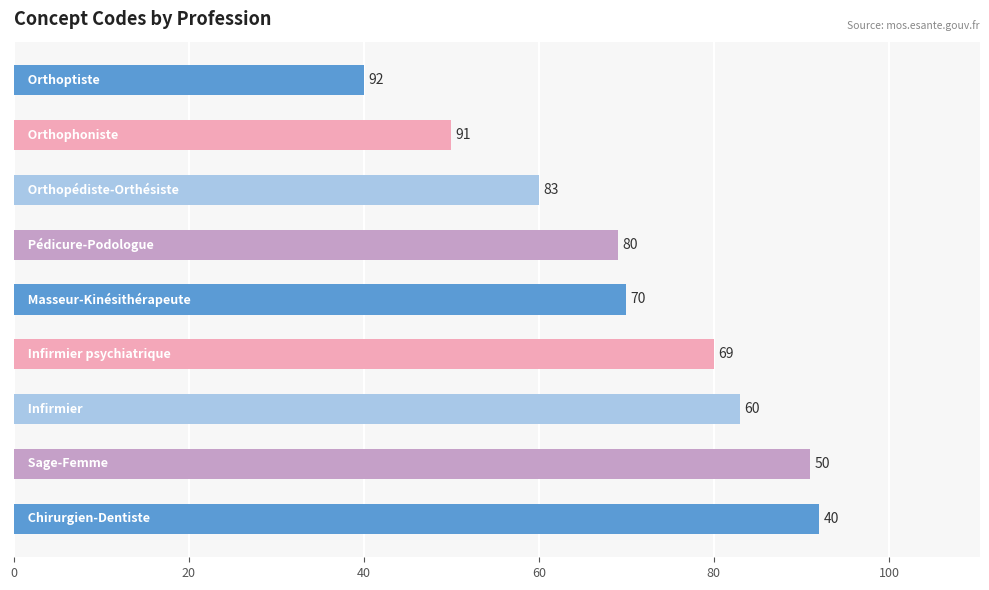

What is the greatest value displayed?

92